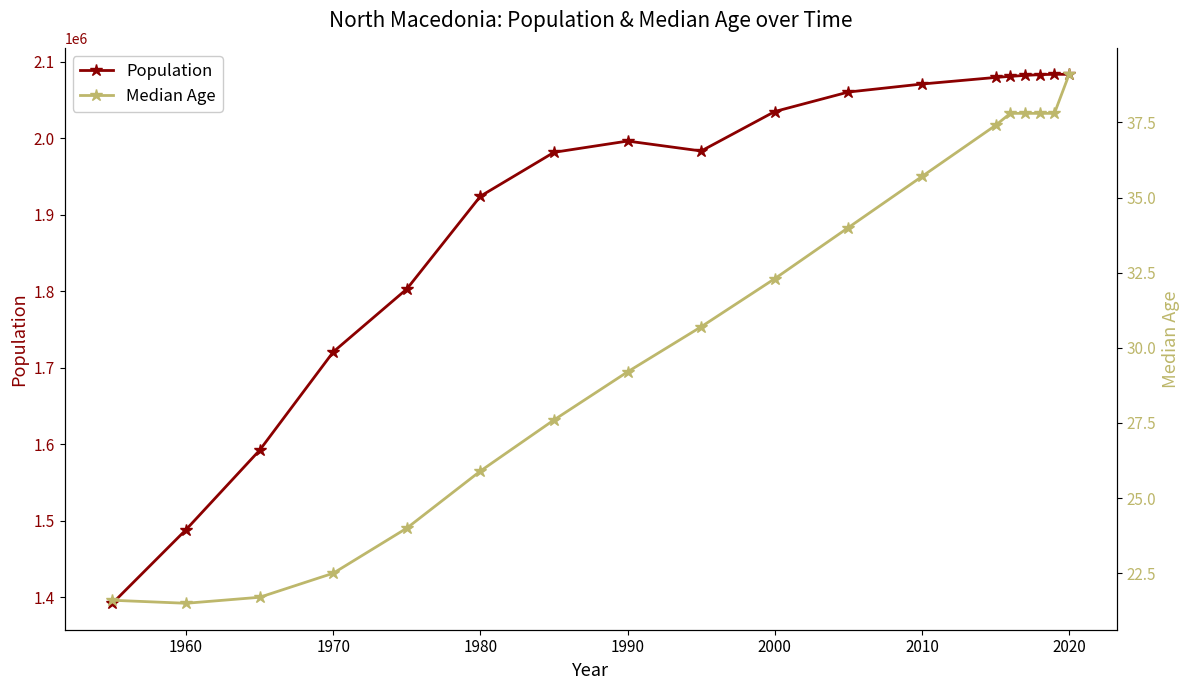

List the series in order of their overall mean, highest first.

Population, Median Age